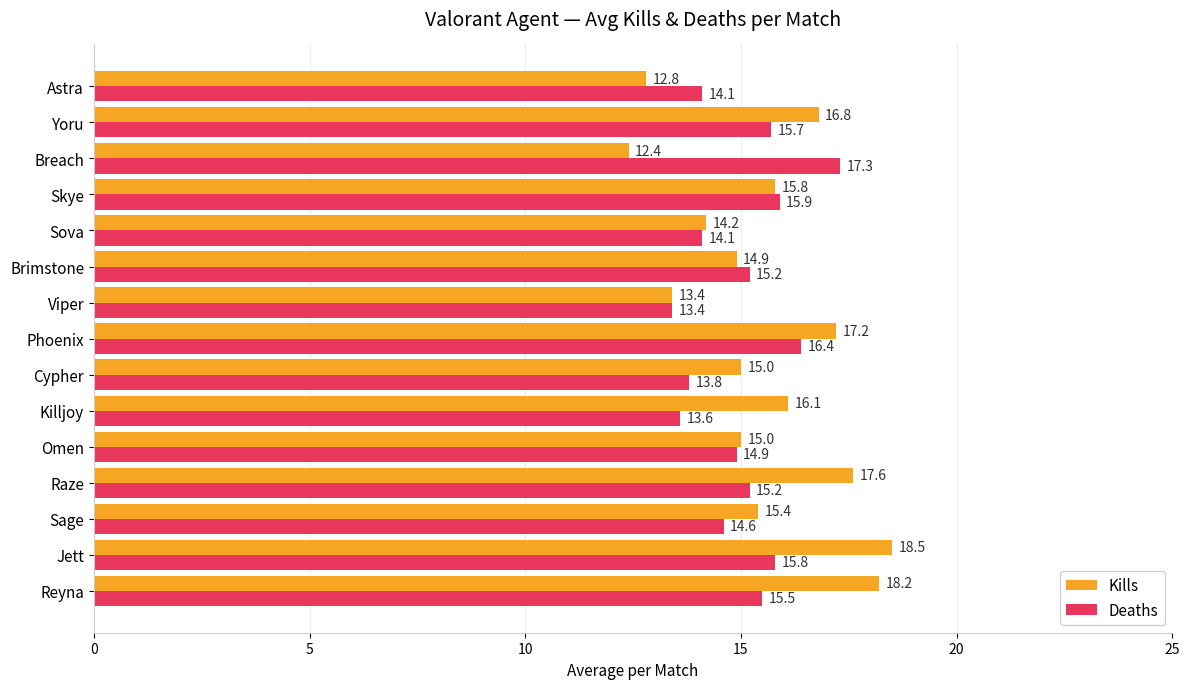

Rank the series by their maximum value, from highest to lowest.

Kills, Deaths